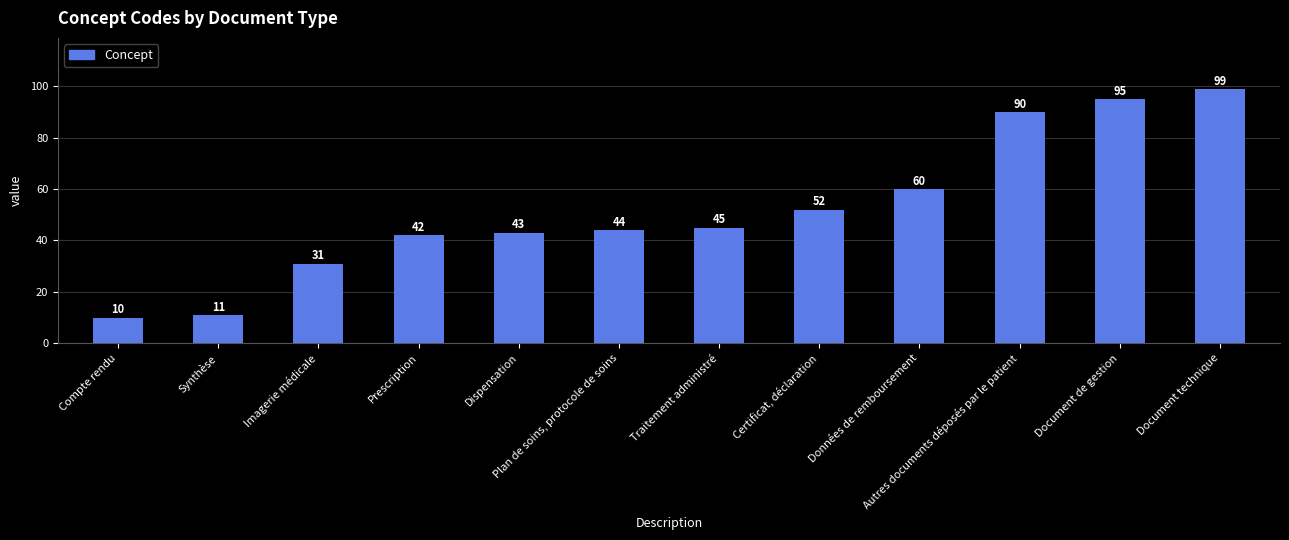

What is the average value?

52